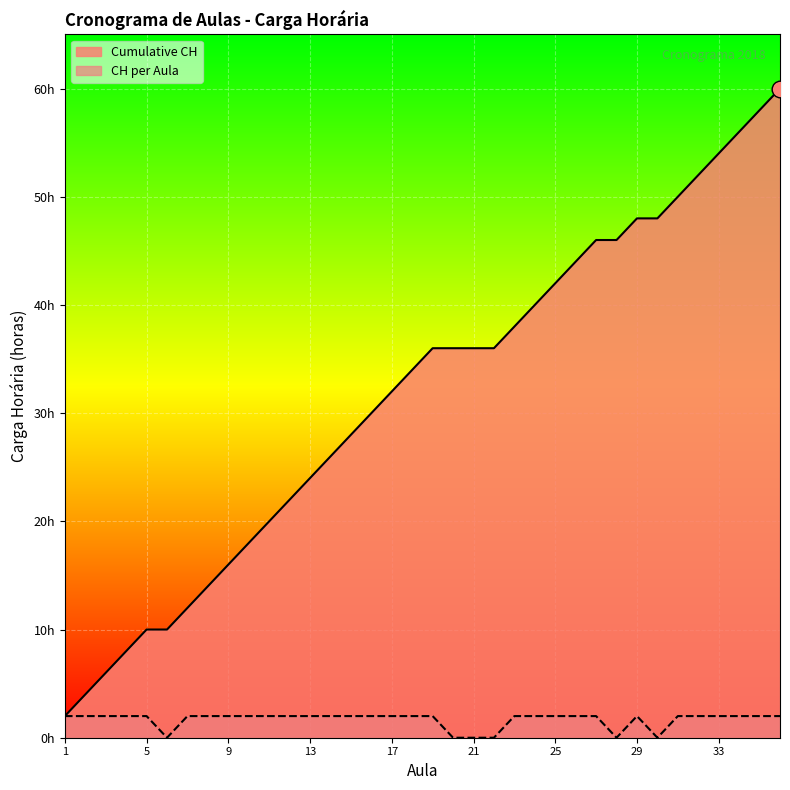

How many lines are shown in the chart?

2